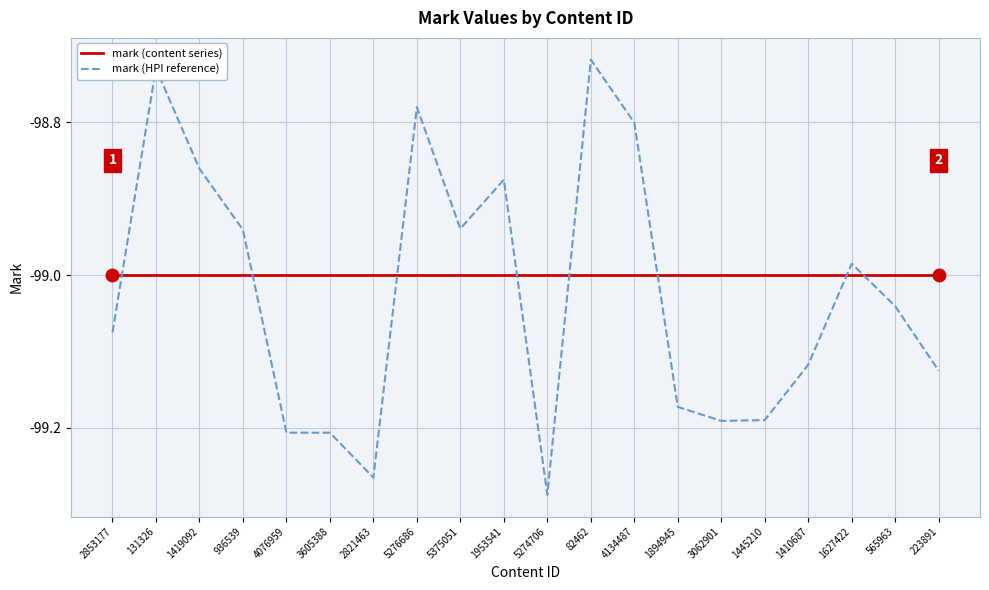

Which series changed the most between 5276686 and 565963?

mark (HPI reference)